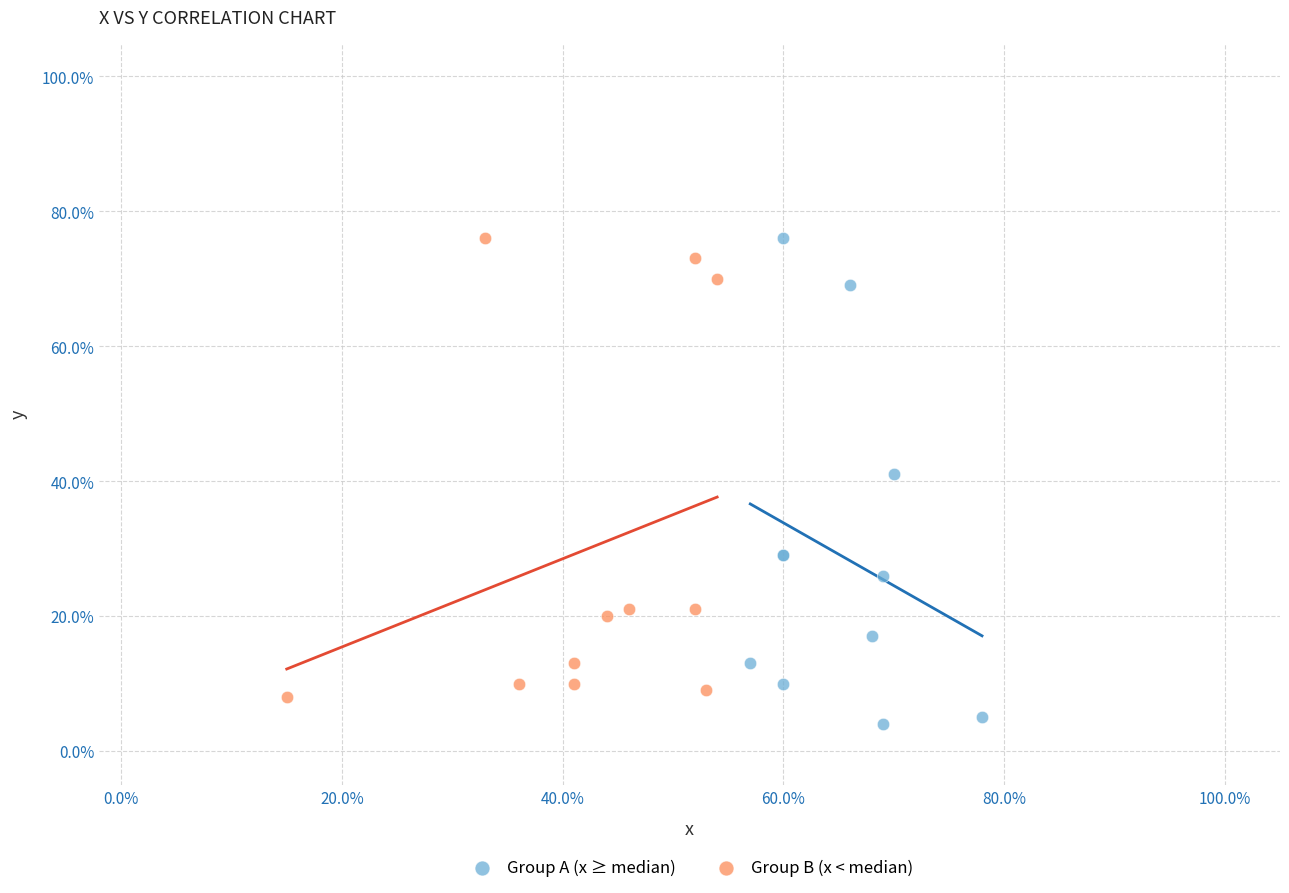

Which series has the largest Y range (max minus min)?

Group A (x ≥ median)